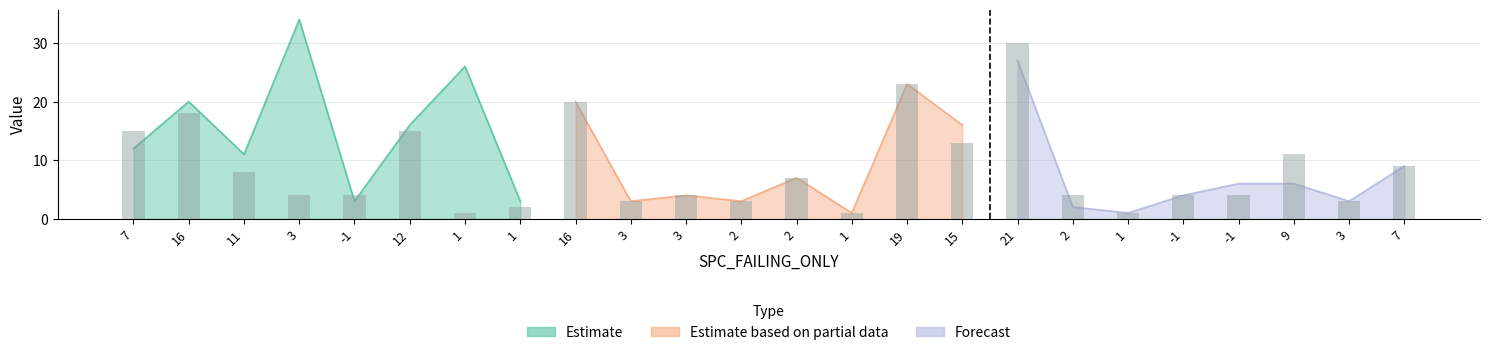

Approximately how many times larger is the value at 9 compared to 7?

0.7